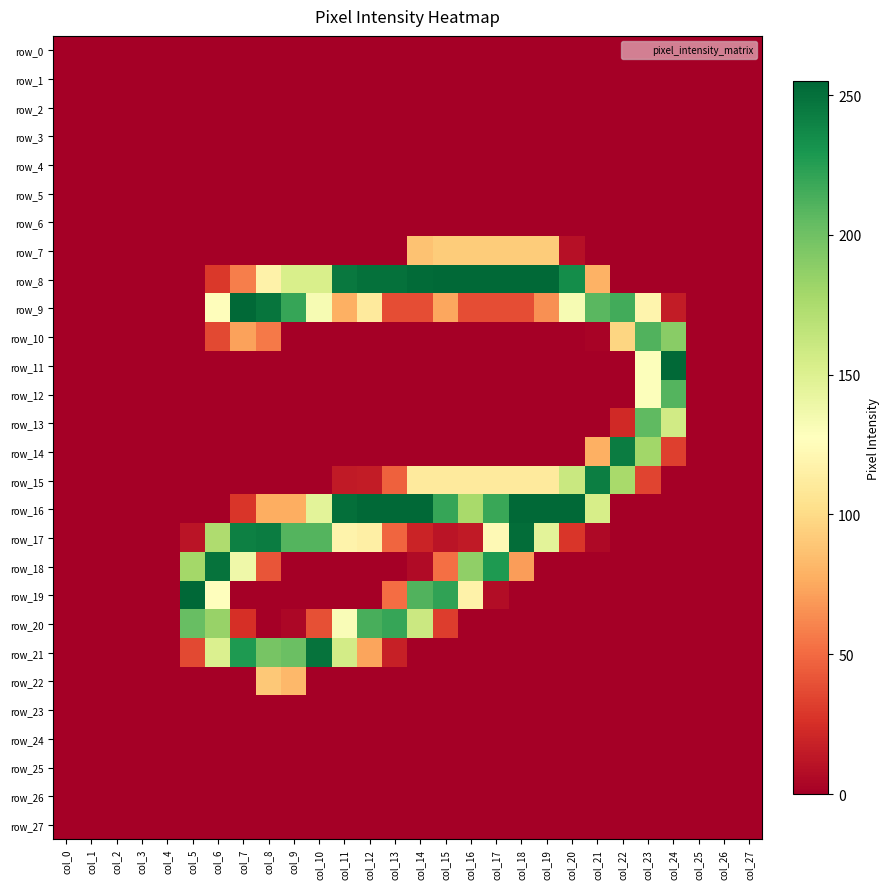

At which label does row_4 reach its peak?

col_0